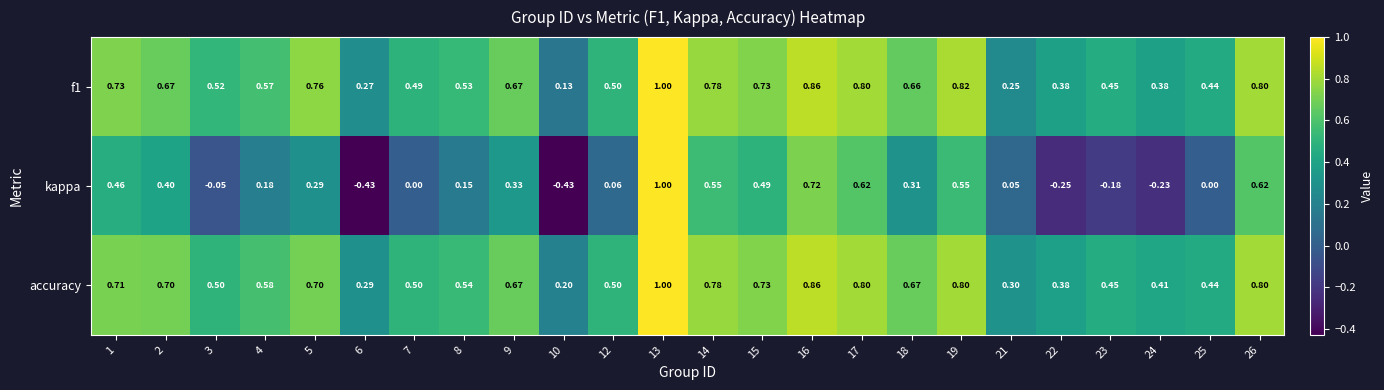

Is the value of f1 at 22 greater than the value of accuracy at 13?

No